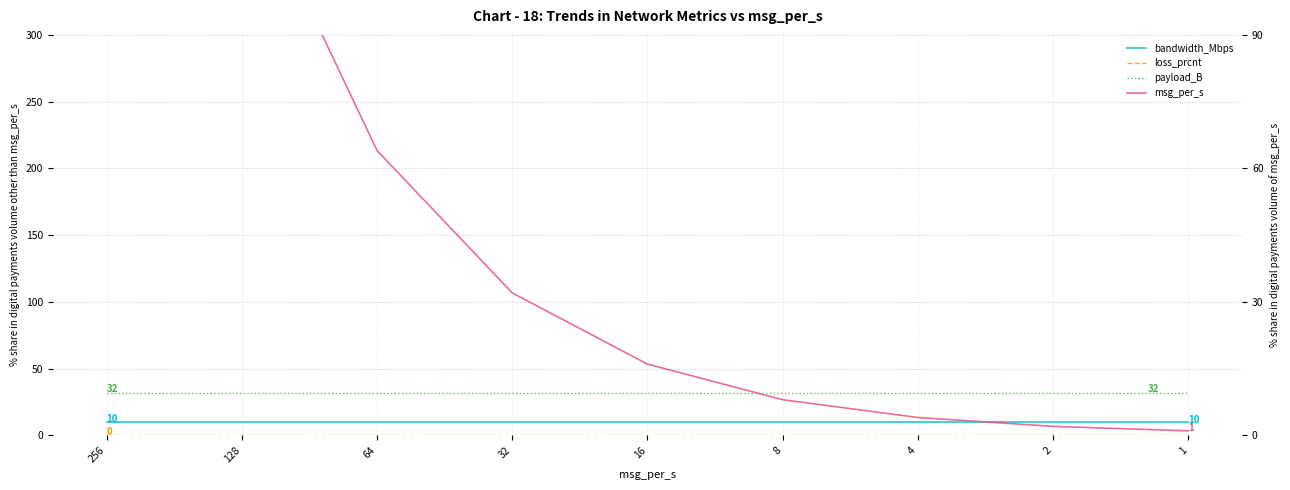

How many lines are shown in the chart?

4